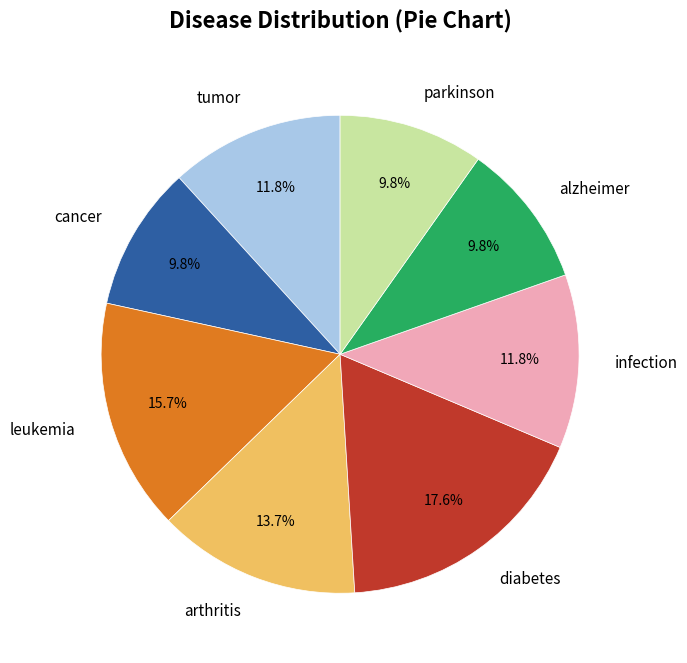

What is the largest slice in the pie chart?

diabetes